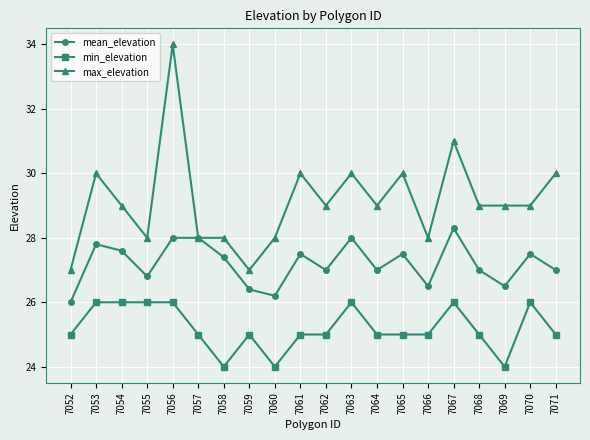

At which category does max_elevation reach its first local valley?

7055